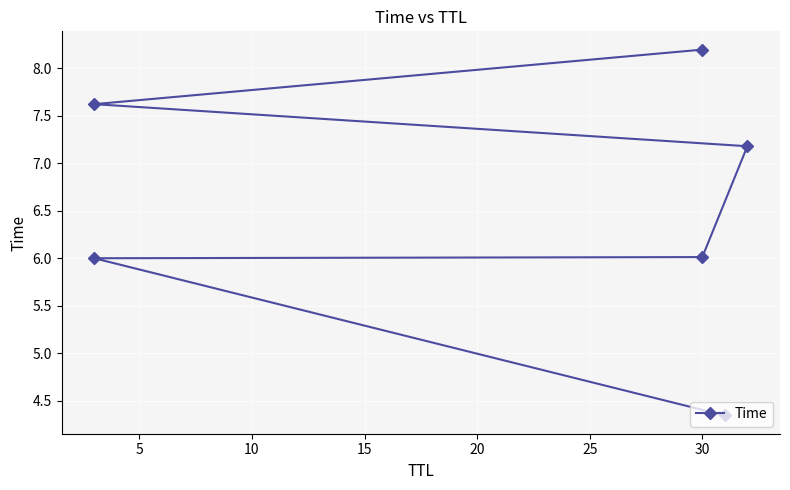

What is the maximum value shown in the chart?

8.2